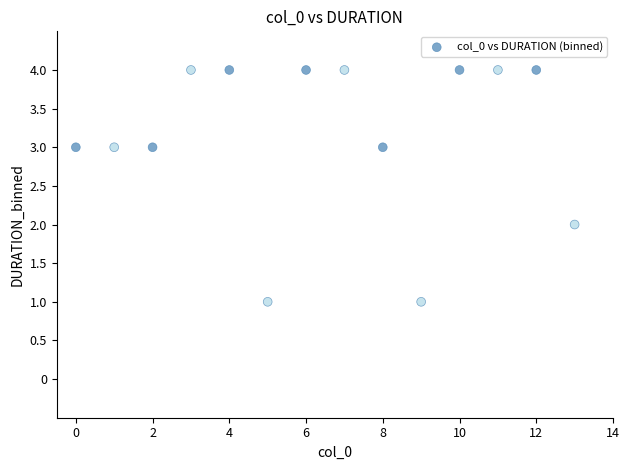

What is the range of Y values (max minus min)?

3